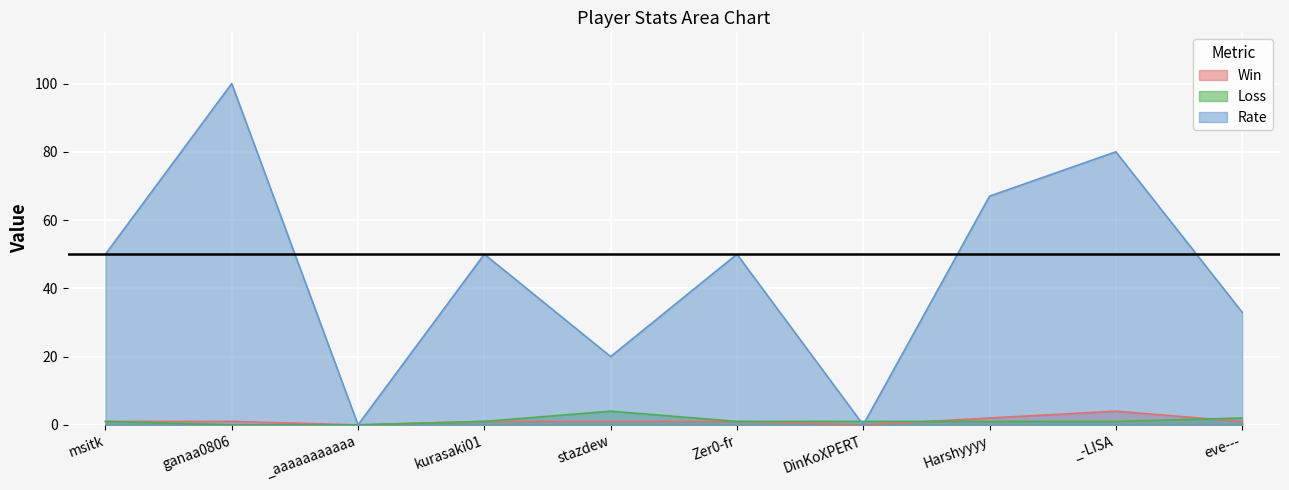

What is the spread (max minus min) of values at Harshyyyy?

66